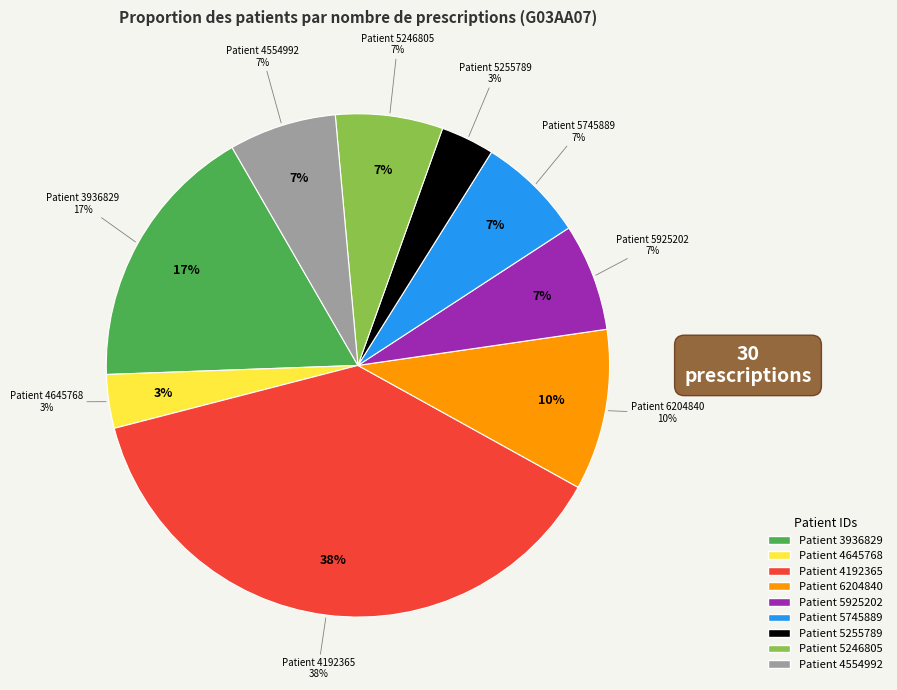

The 5745889 slice represents 1% of the pie. True or false?

False